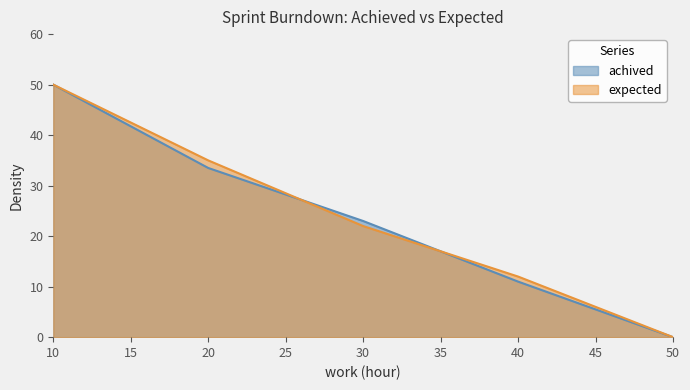

Which label corresponds to the smallest value in the chart?

50